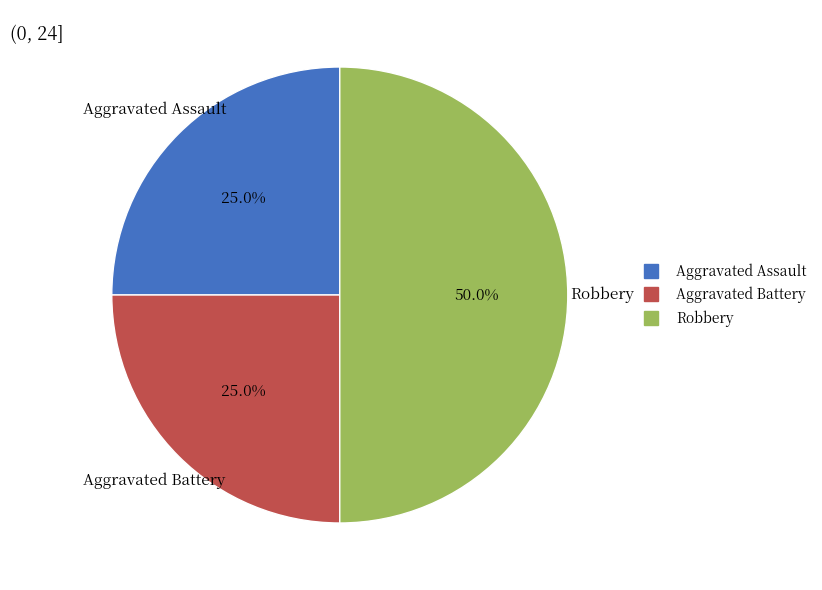

To the nearest percent, what is the average slice percentage?

33%